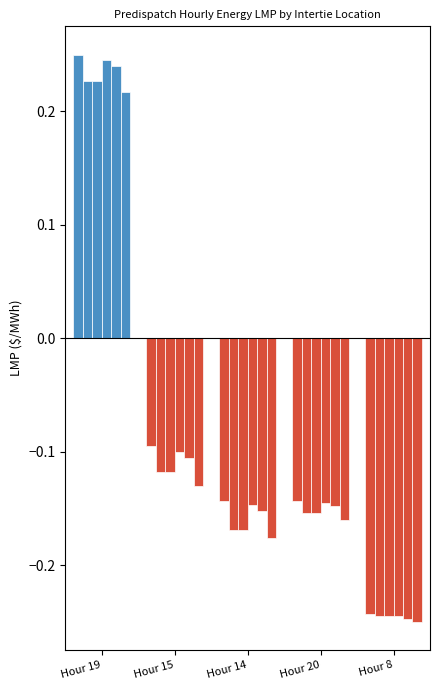

What are all the series names shown in the legend?

EC.MARITIMES_NYSI:LMP, MB.SEVENSISTERS_MBSK:LMP, MB.WHITESHELL_MBSI:LMP, MD.CALVERTCLIFF_NYSI:LMP, MI.LUDINGTON_MISI:LMP, MN.INTFALLS_MNSI:LMP